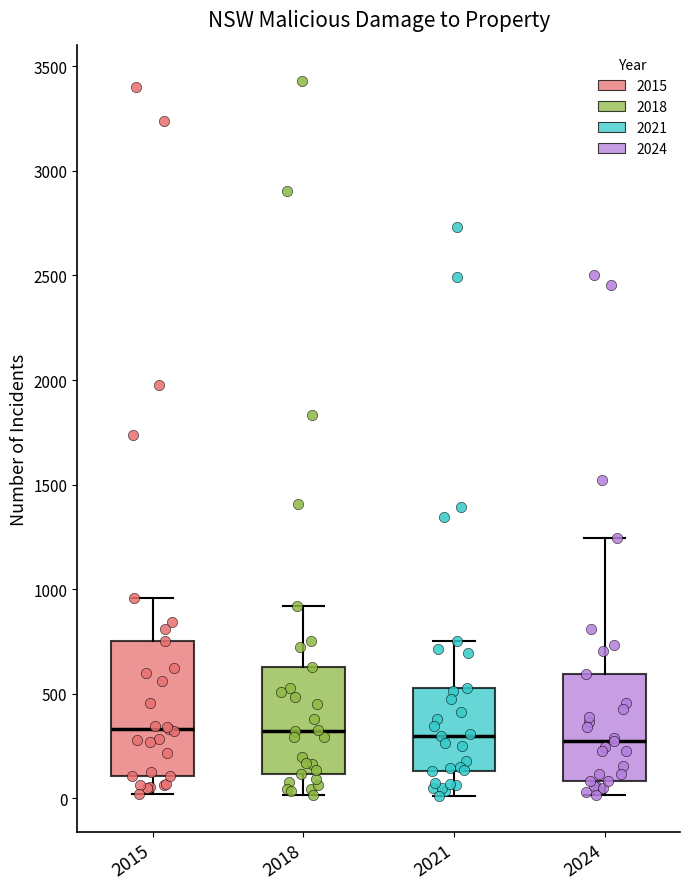

Where does the lower whisker of the box at x = 2021 end on the y-axis? The values are not printed on the chart, so give them approximately, as read against the axis.

0